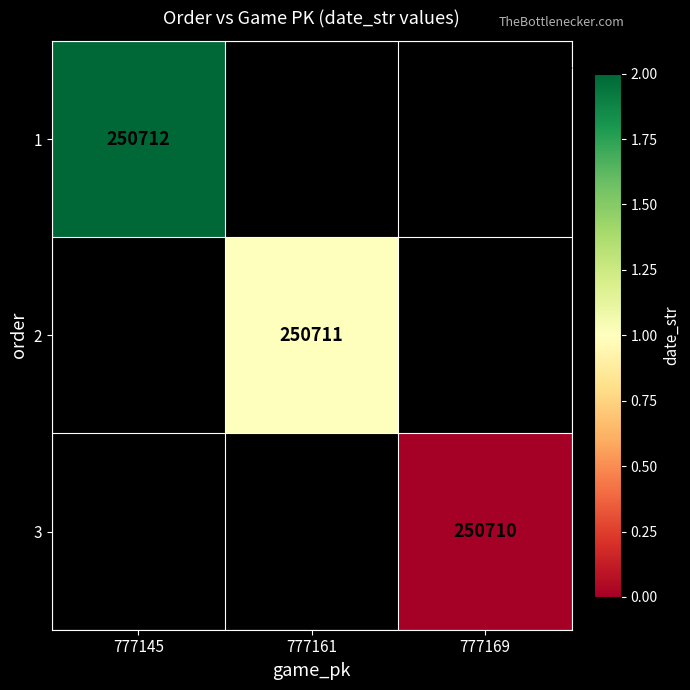

True or false: 3 has a value of 104437 at 777169.

False